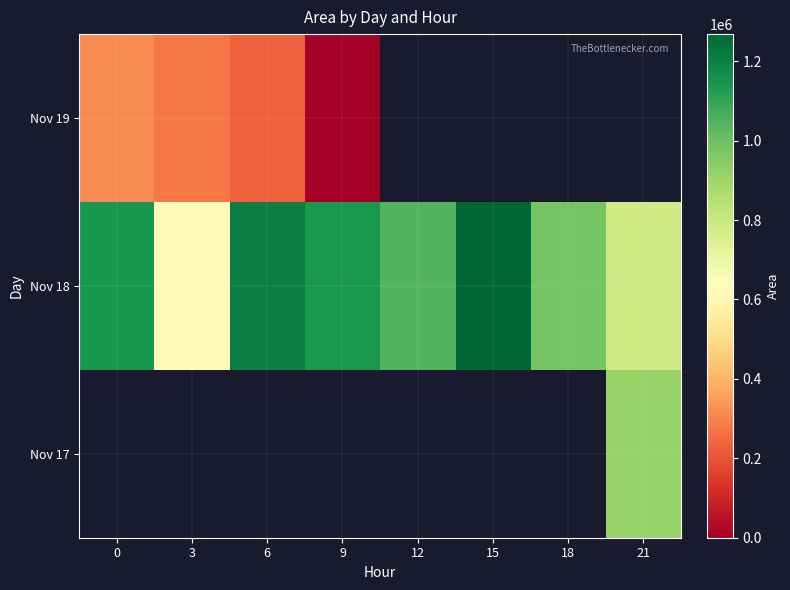

Count the number of categories in the chart.

8